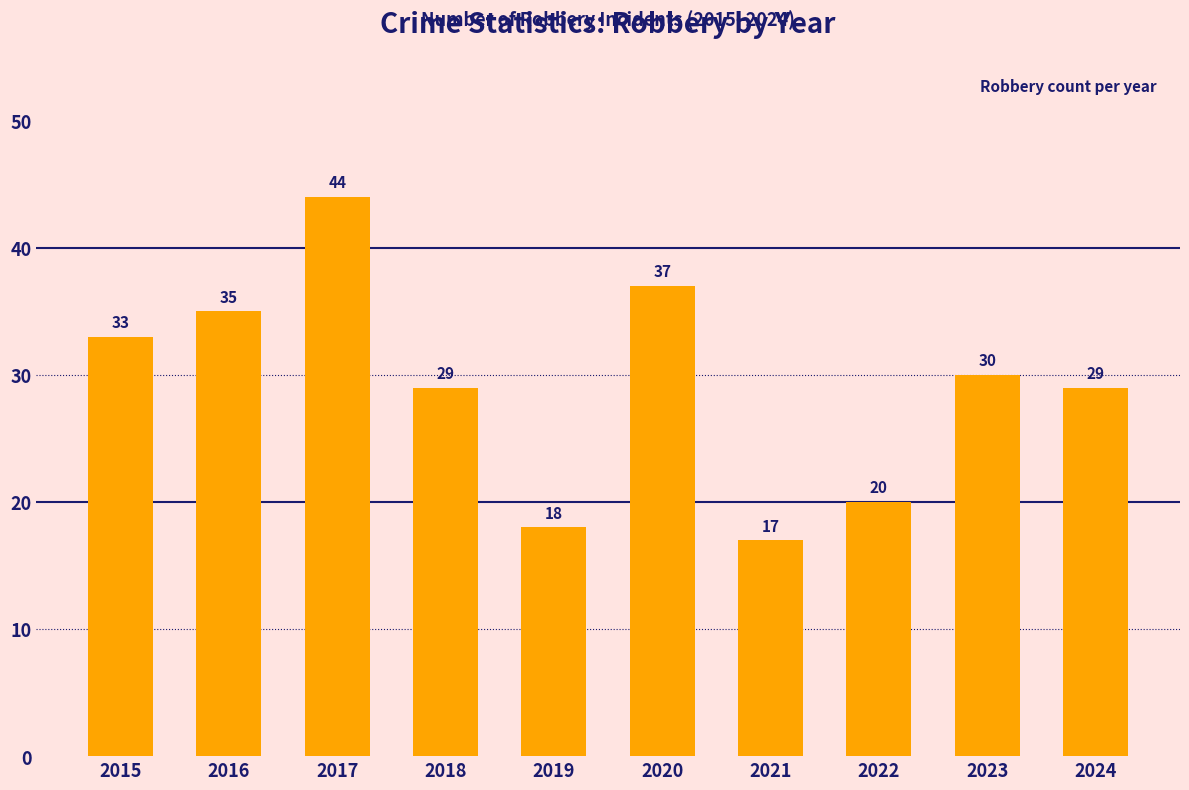

Where is the data nearest to the value 30?

2023